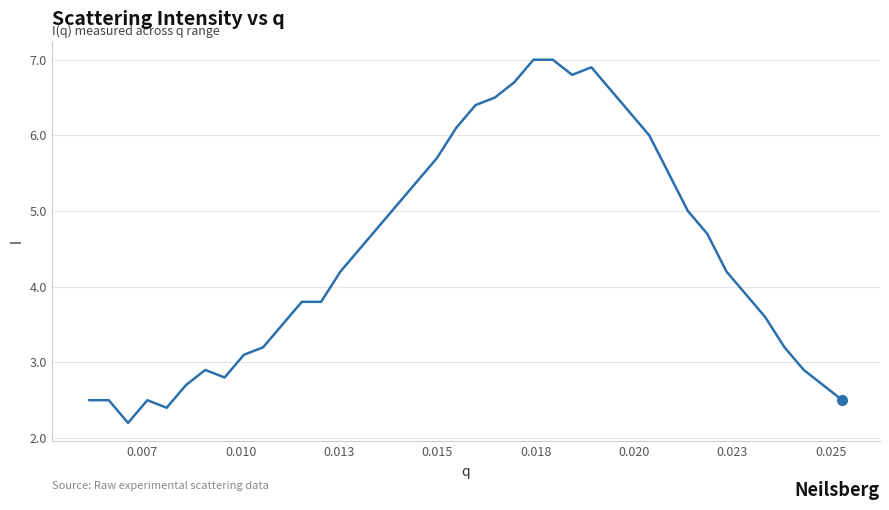

What is the smallest value displayed?

2.2